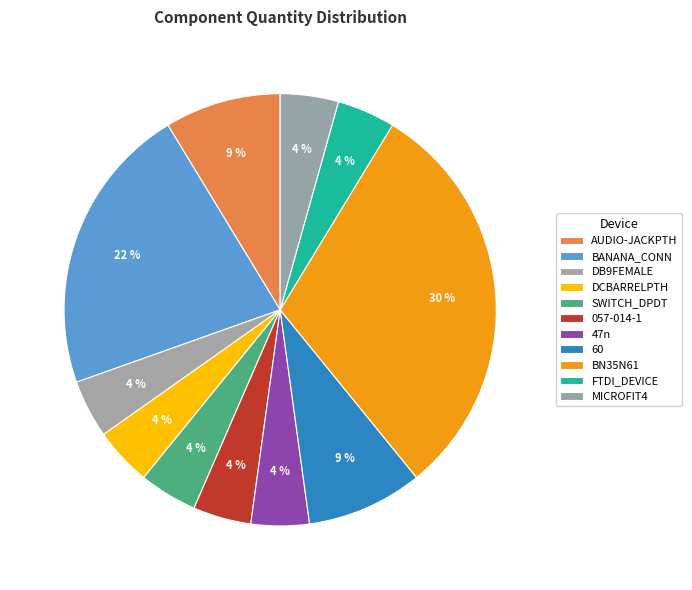

Rank the categories by value from highest to lowest.

BN35N61, BANANA_CONN, AUDIO-JACKPTH, 60, DB9FEMALE, DCBARRELPTH, SWITCH_DPDT, 057-014-1, 47n, FTDI_DEVICE, MICROFIT4